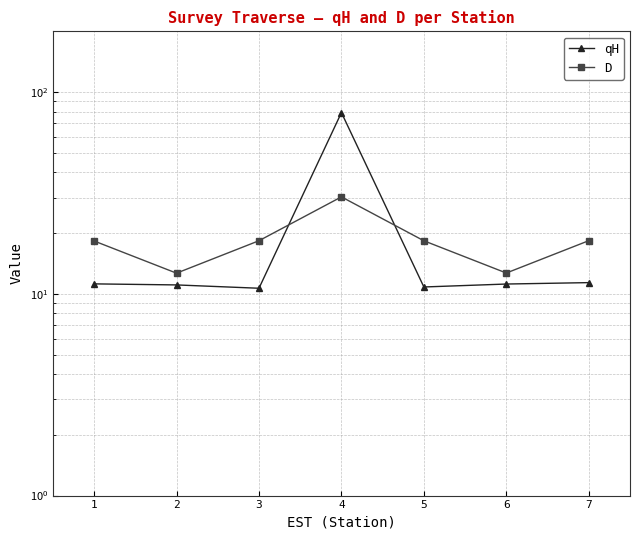

True or false: D has more than 0 interior local peaks.

True